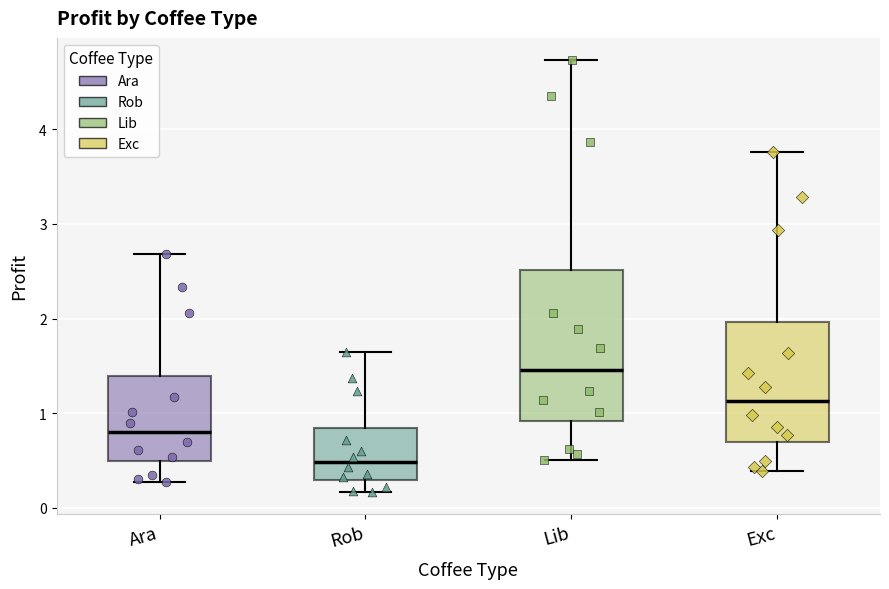

Reading left to right, transcribe this box plot: for each box, give where its median line is, the range the box spans, and where its two whiskers end, as read against the y-axis. The values are not printed on the chart, so give them approximately, as read against the axis.

Ara: median 0.8, box 0.5 to 1.4, whiskers 0.3 to 2.7
Rob: median 0.5, box 0.3 to 0.8, whiskers 0.2 to 1.6
Lib: median 1.5, box 0.9 to 2.5, whiskers 0.5 to 4.7
Exc: median 1.1, box 0.7 to 2.0, whiskers 0.4 to 3.8